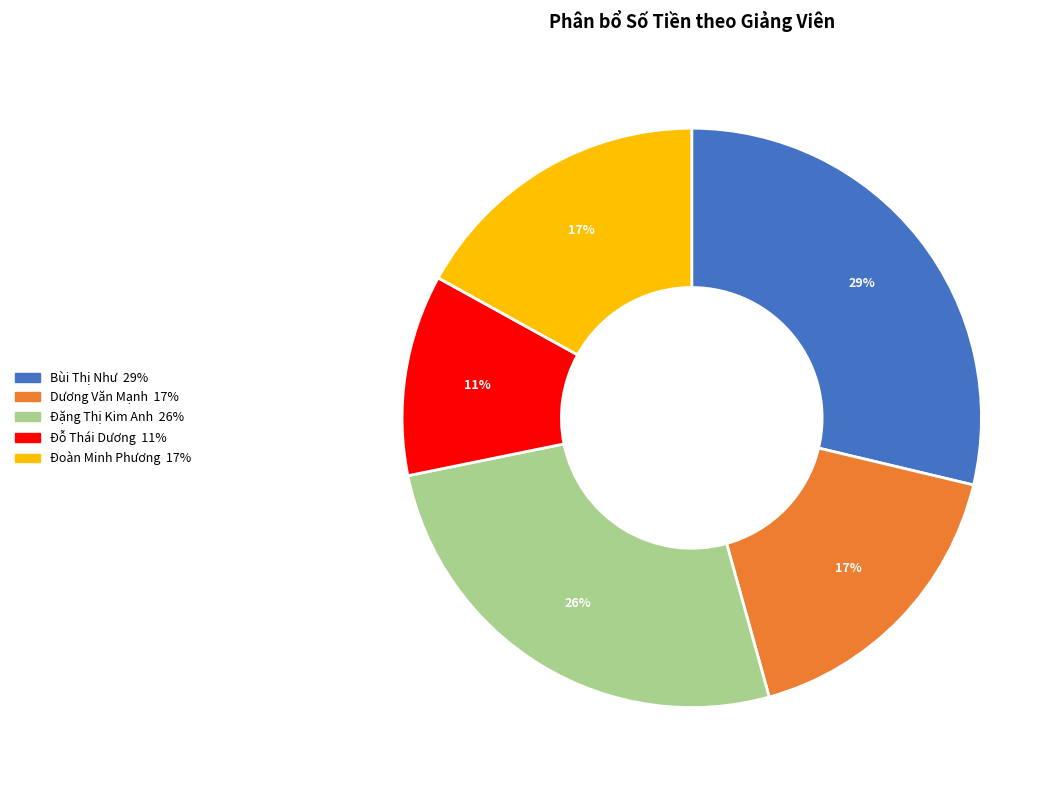

To the nearest percent, what is the difference between the Đoàn Minh Phương and Bùi Thị Như slice percentages?

12%